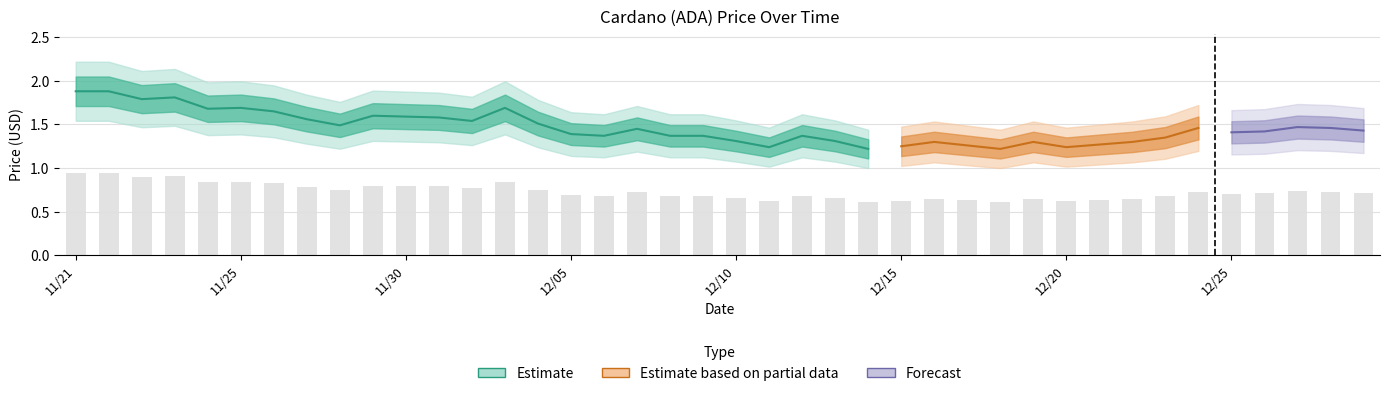

What value does the data have at 11/30?

0.8